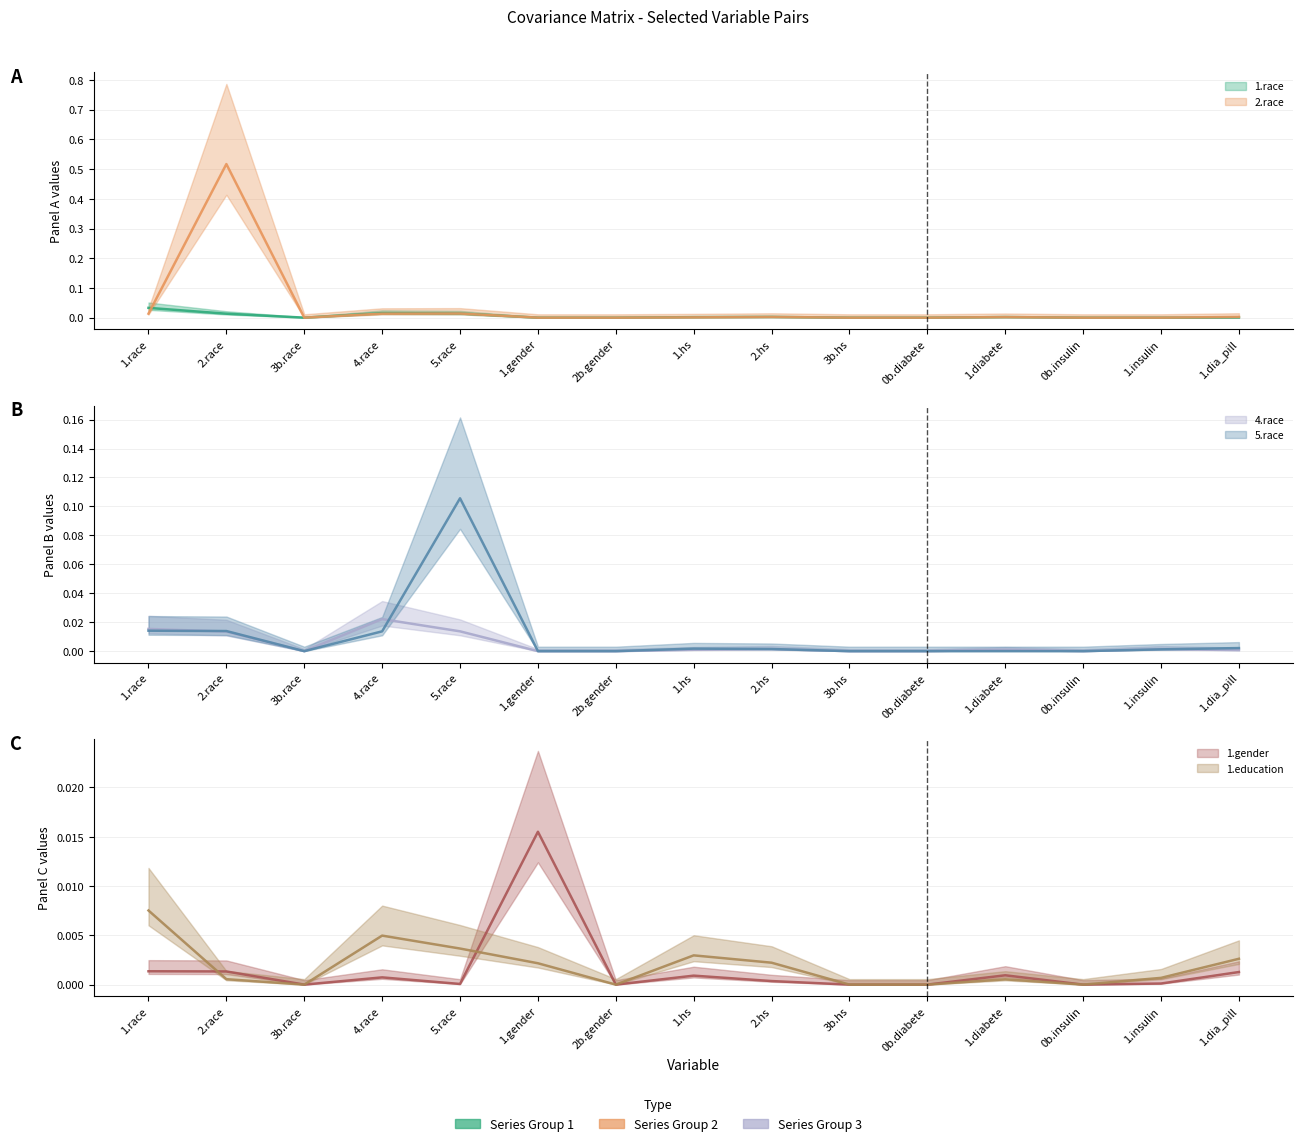

At which category is the sum across all series the highest?

2.race